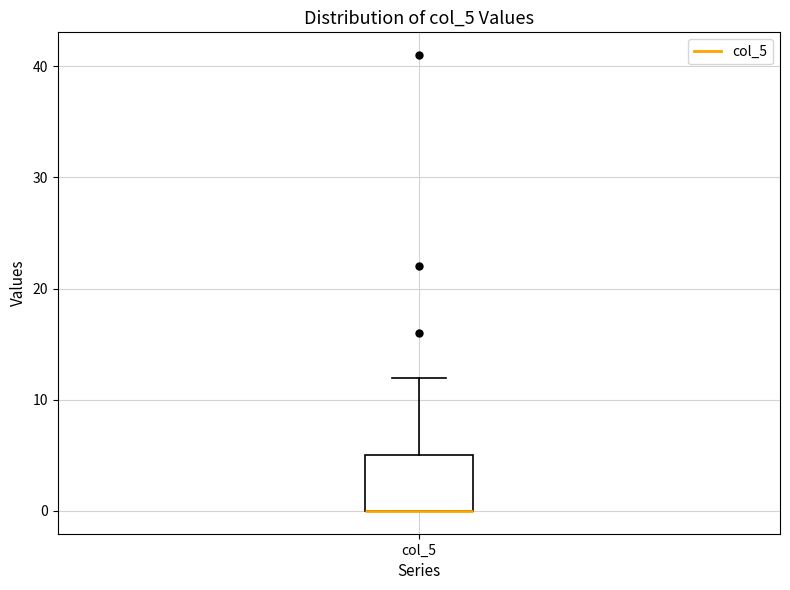

Where is the upper edge of the box for col_5 on the y-axis? The values are not printed on the chart, so give them approximately, as read against the axis.

5